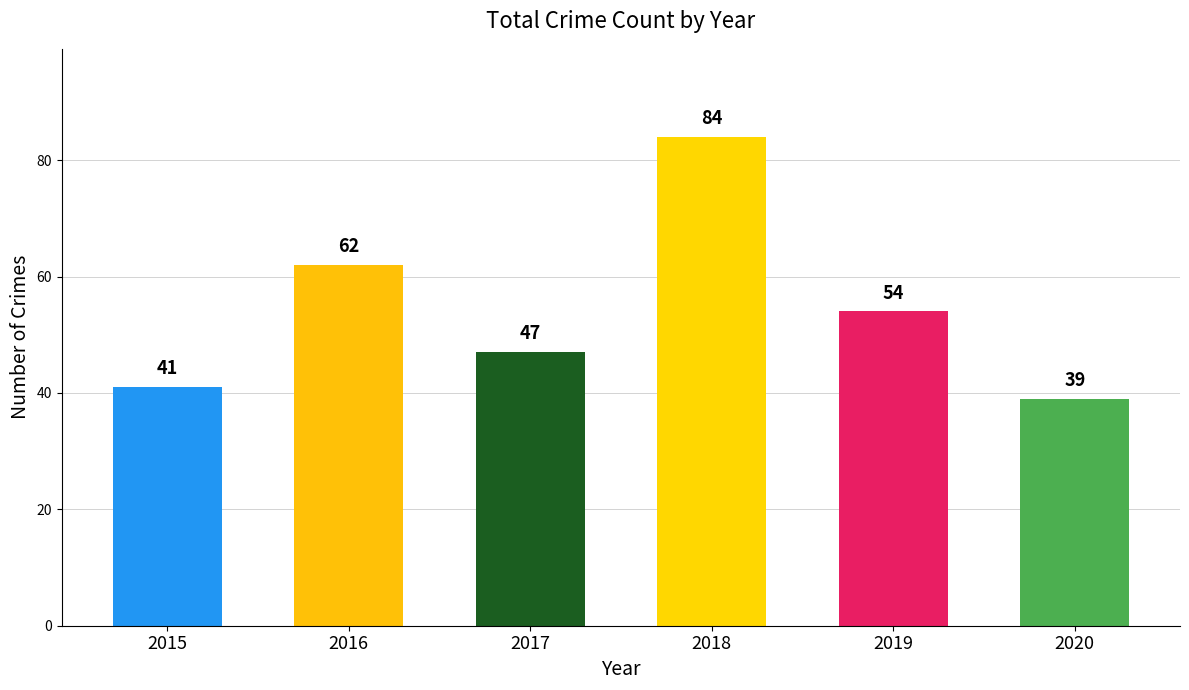

The value at 2020 is 61. True or false?

False